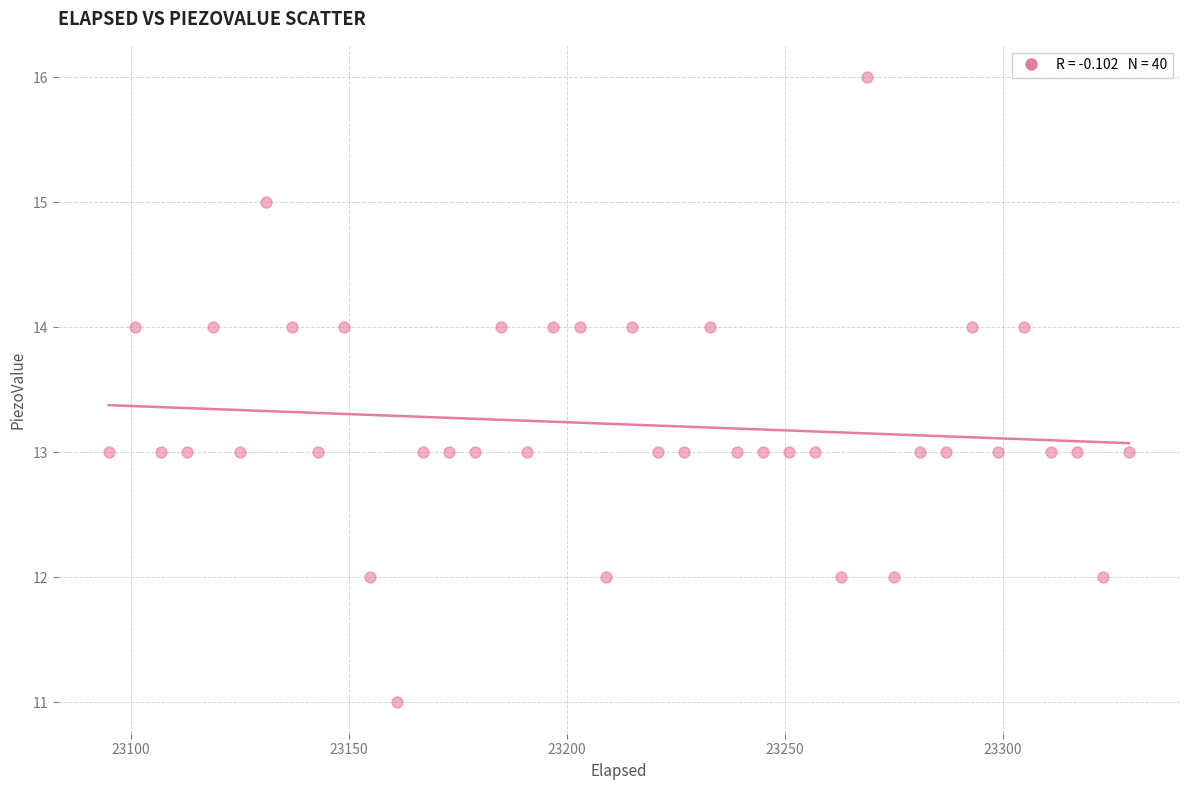

What is the range of X values (max minus min)?

234